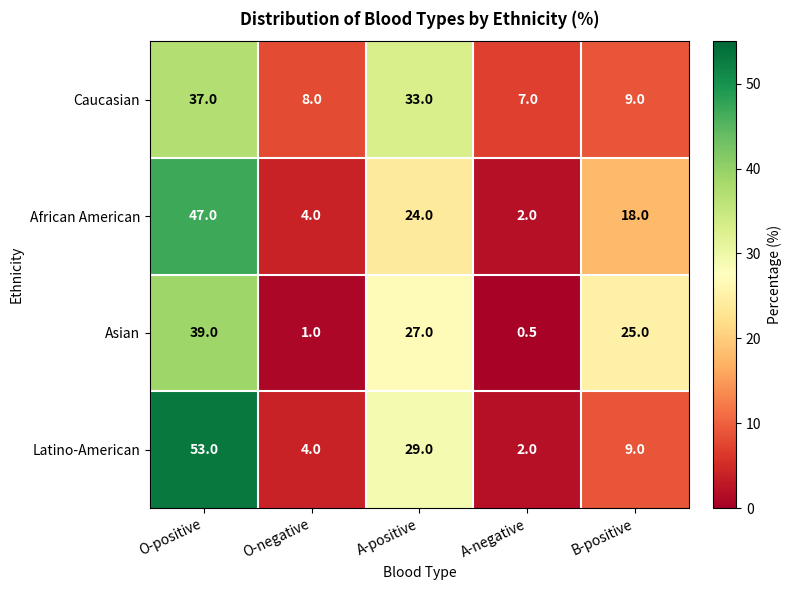

What is the difference between the African American values at B-positive and O-positive?

29.0